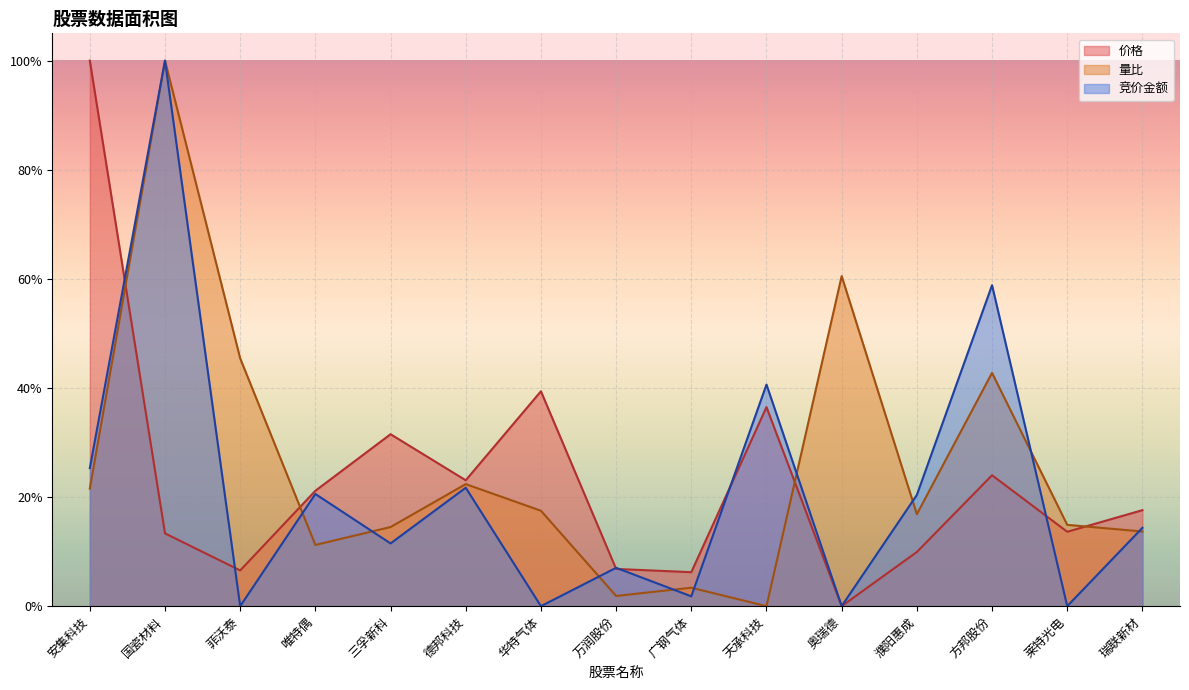

At which label is 价格 closest to 0?

奥瑞德